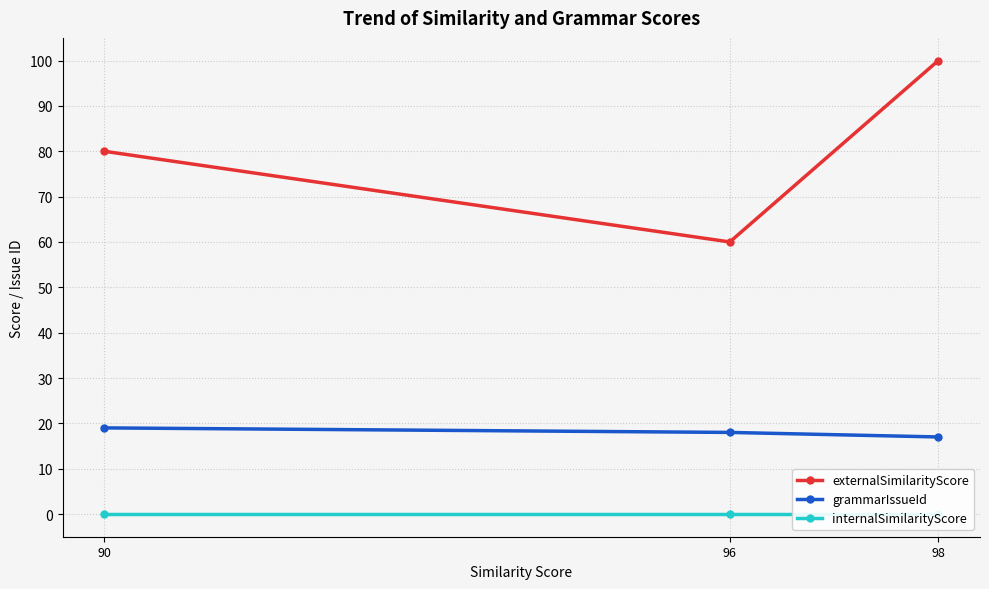

The value of externalSimilarityScore at 96 is 36. True or false?

False